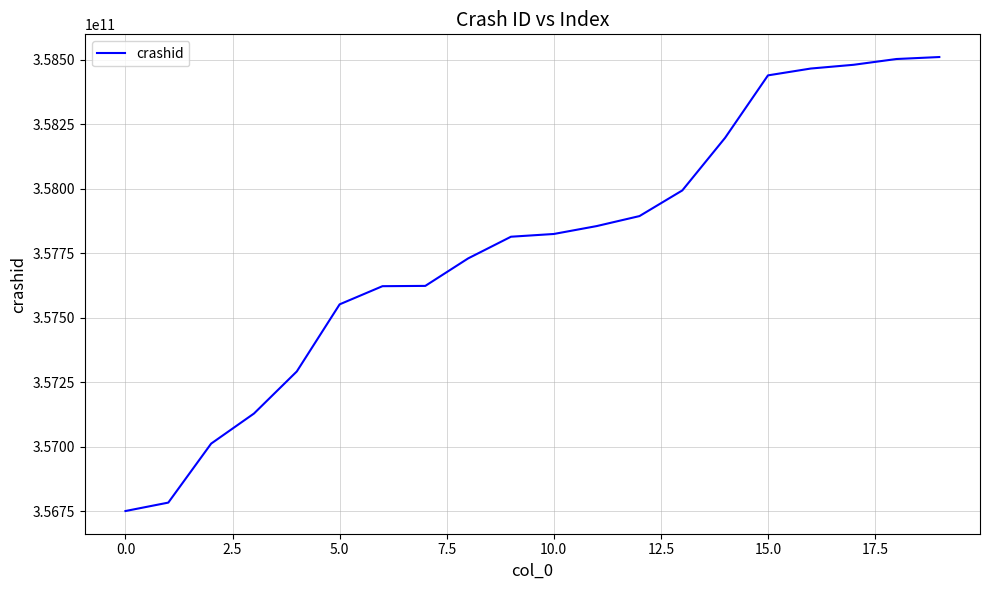

What is the average value?

357773271015